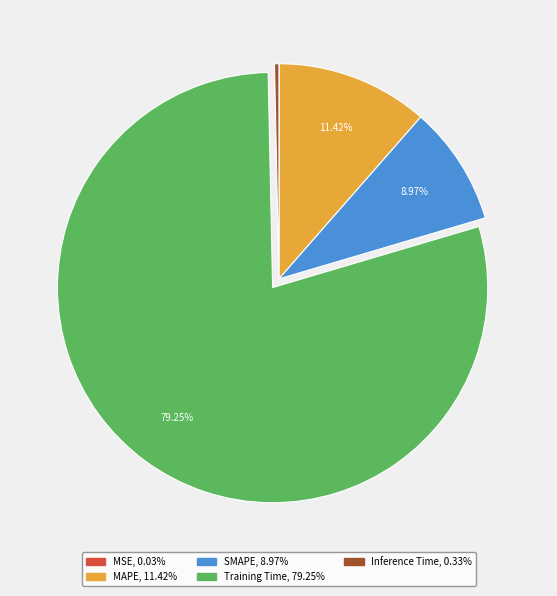

Which has a higher value, SMAPE or Training Time?

Training Time